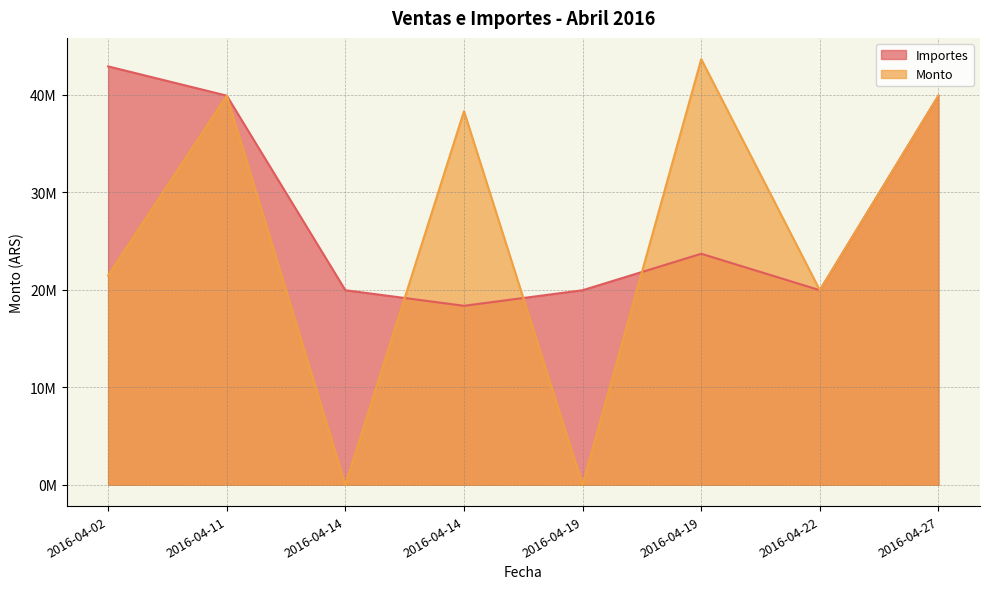

Reading right to left, list all the values displayed in this chart.

Importes: 39900000	19950000	23690000	19950000	18355000	19950000	39900000	42900000
Monto: 39900000	19950000	43640000	0	38305000	0	39900000	21450000